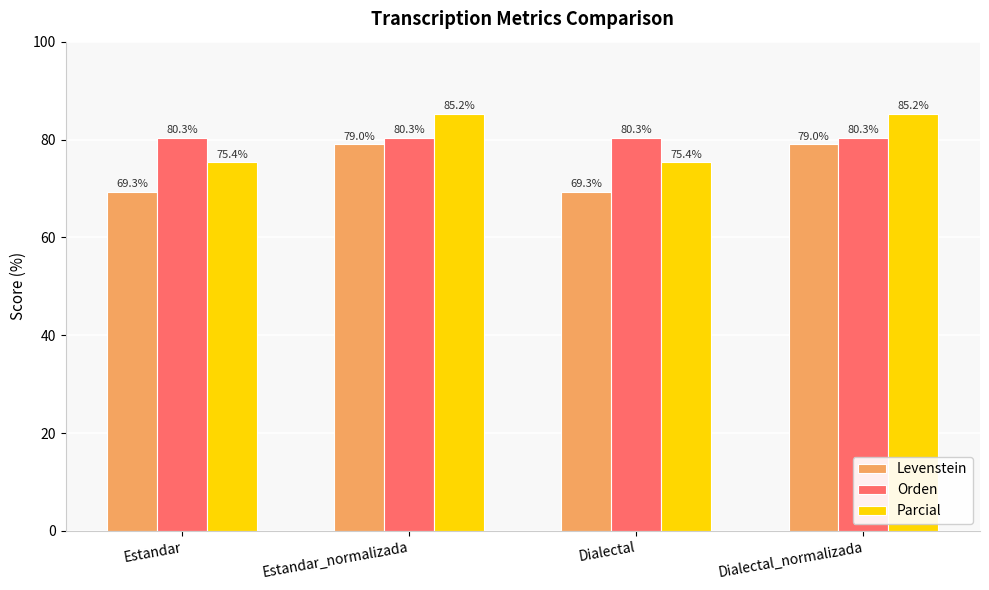

Is it true that Parcial equals 85.2 at Dialectal_normalizada?

True